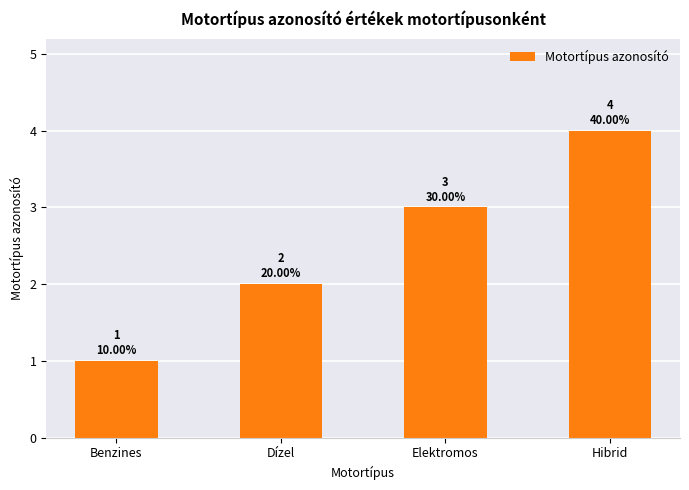

List the labels in order of value, smallest first.

Benzines, Dízel, Elektromos, Hibrid